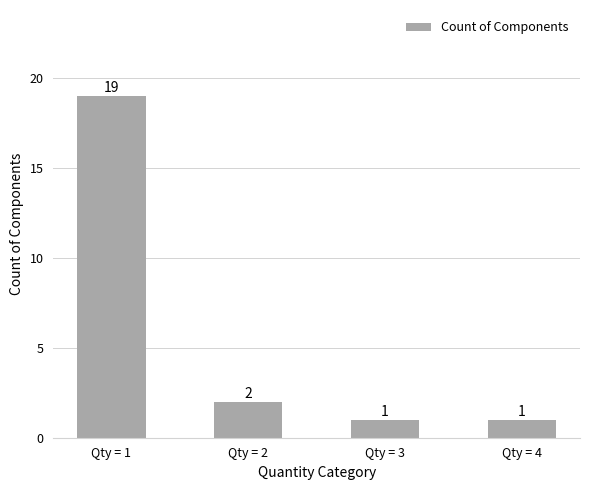

What is the approximate value at Qty = 1?

19